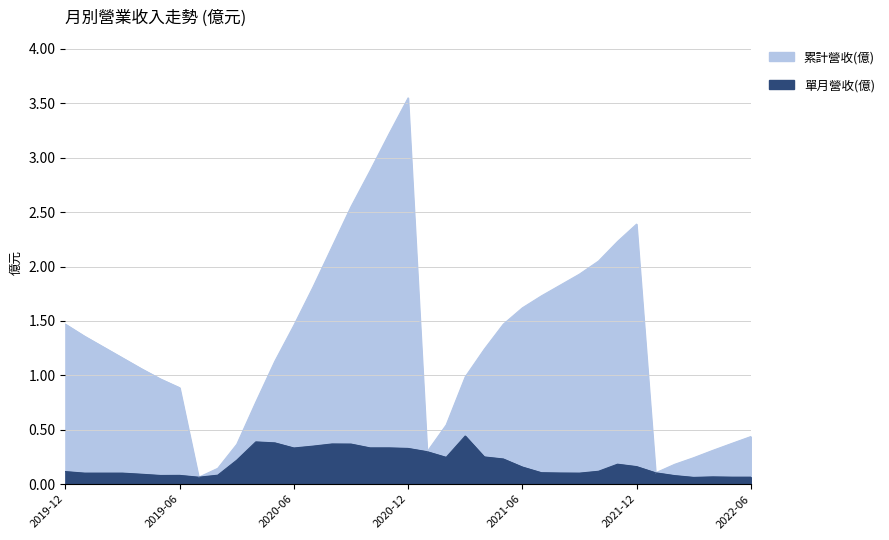

What is the label of the 32nd point from the left?

2022-01